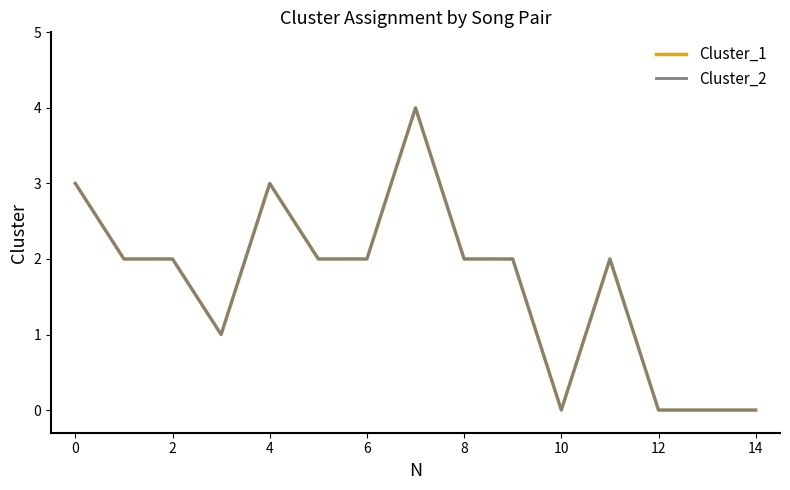

Does the chart display data point markers on the line(s)?

No